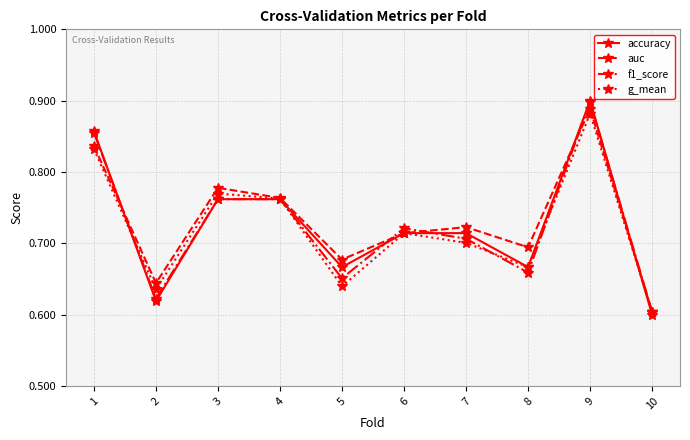

Rank the series at 7 from highest to lowest value.

auc, accuracy, f1_score, g_mean